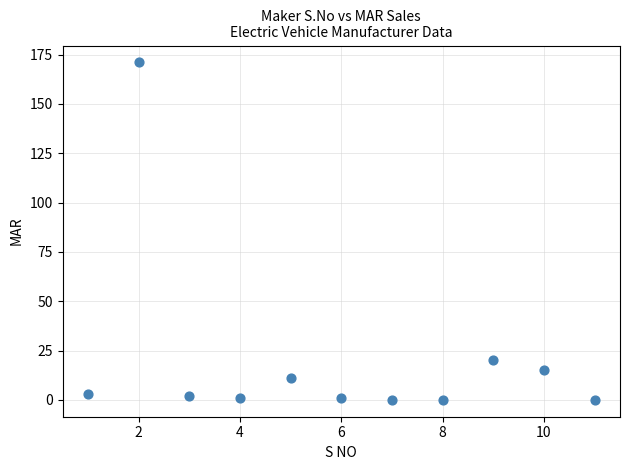

What is the range of X values (max minus min)?

10